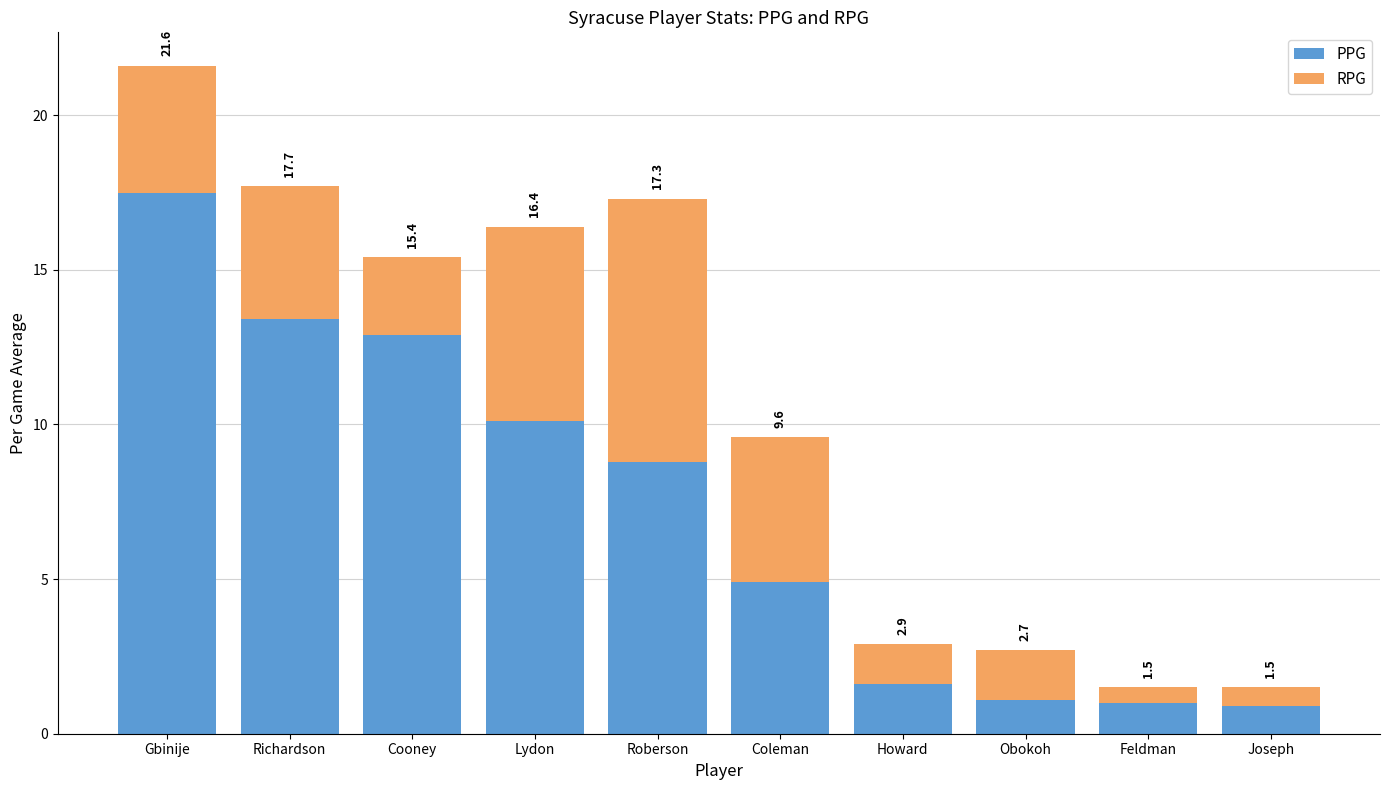

Does the chart contain any negative values?

No